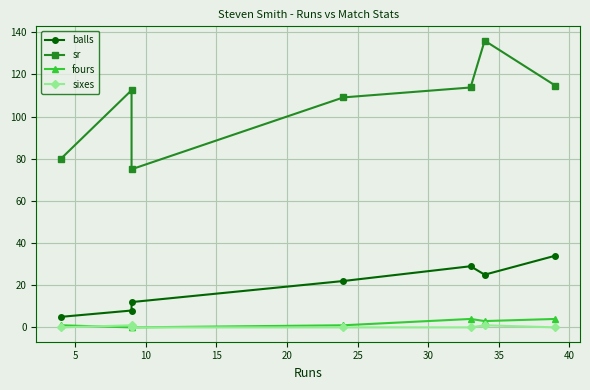

What is the difference between the fours values at 20 and 25?

1.0